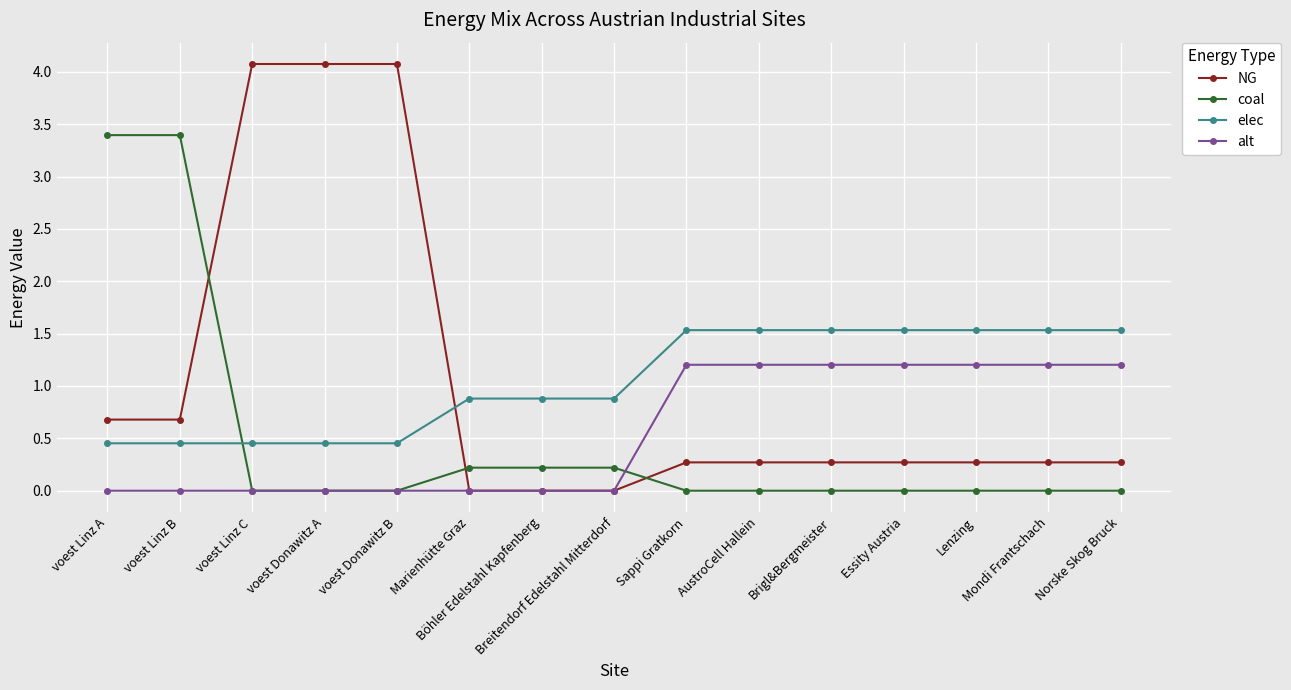

What is the highest value of the coal series?

3.4